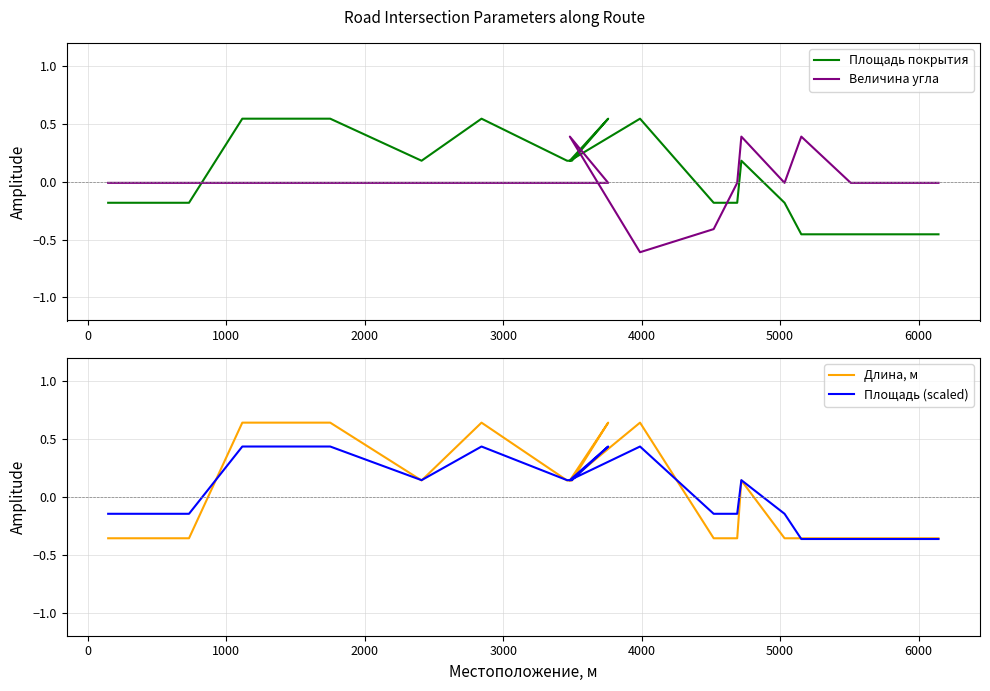

The value of Площадь (scaled) at 12 is -0.2. True or false?

False